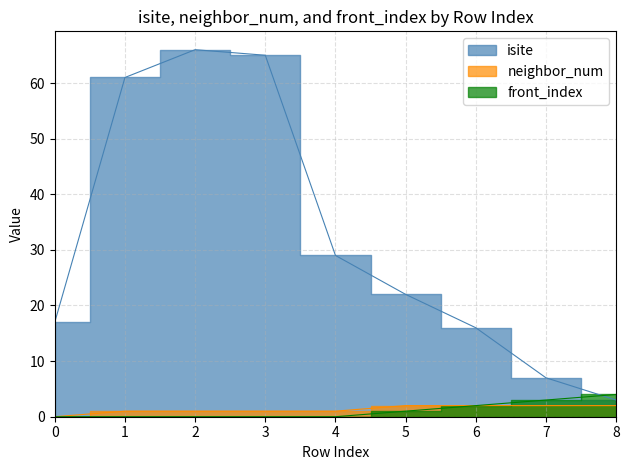

Between 7 and 3, which is larger?

3